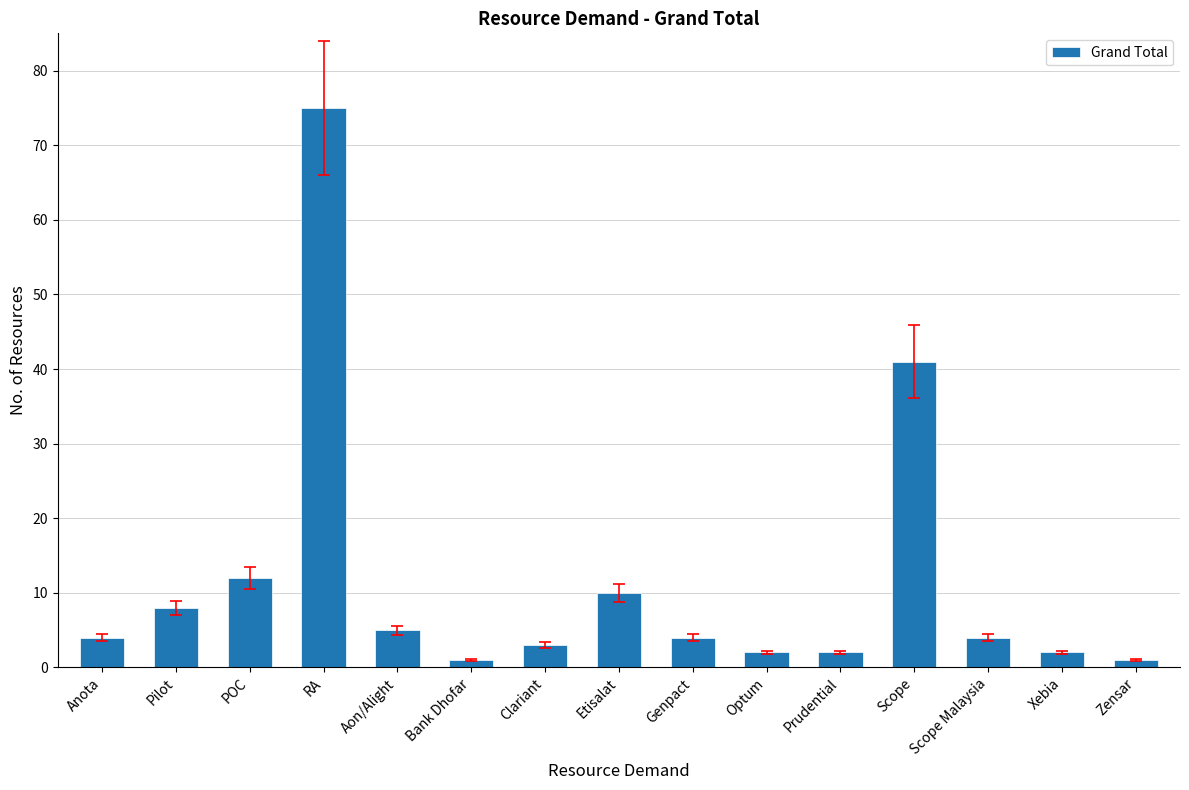

Which label corresponds to the largest value in the chart?

RA